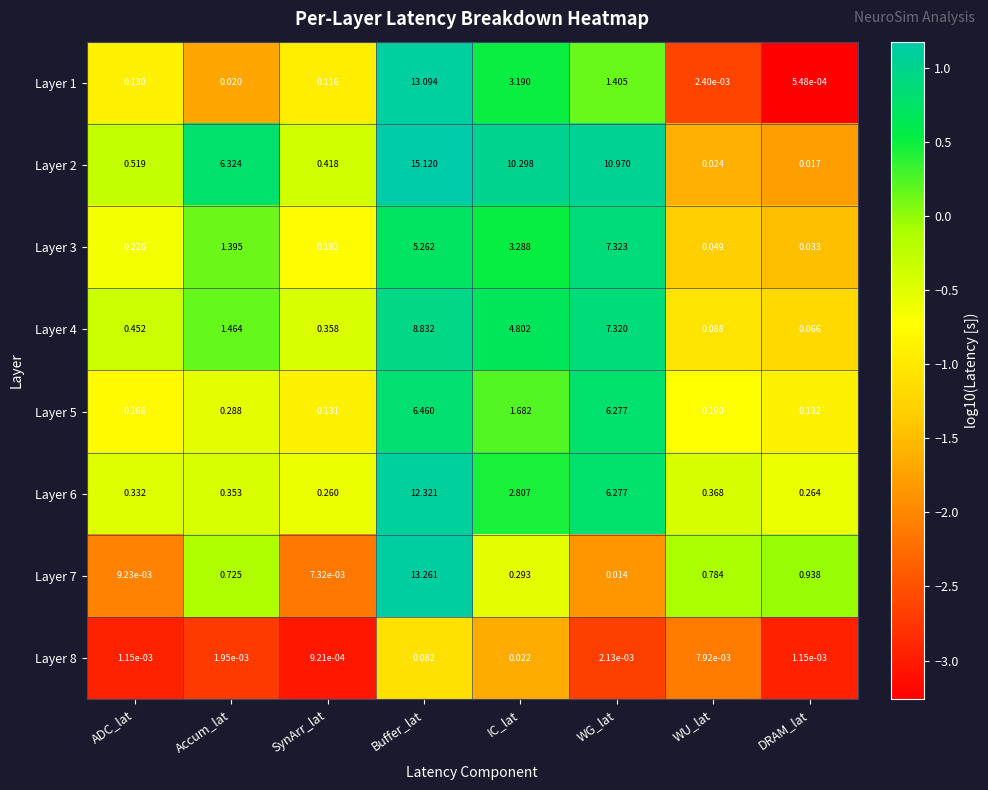

How many categories are shown in the chart?

8